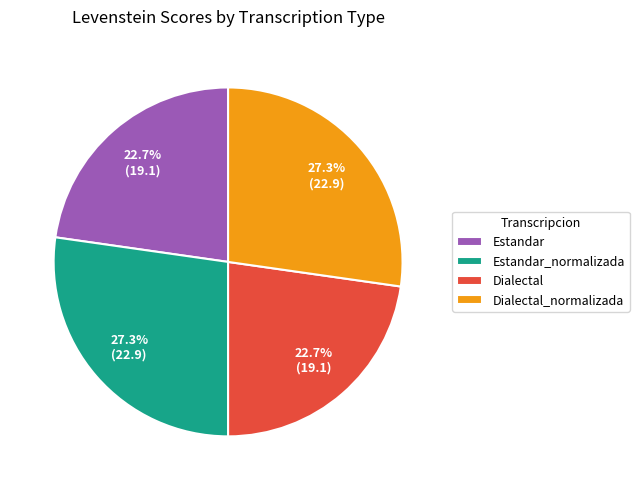

To the nearest percent, what percentage of the pie is Estandar?

23%